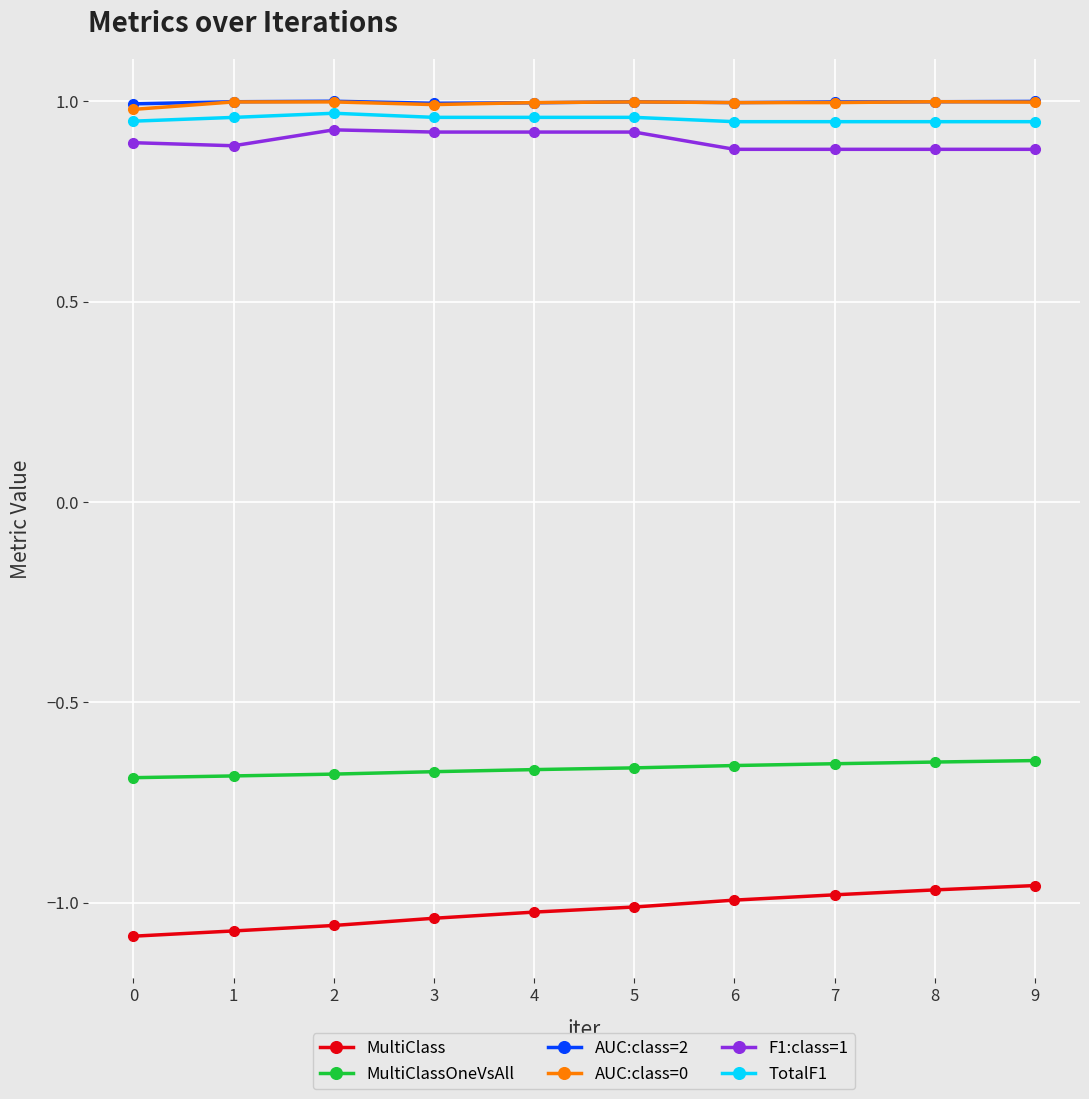

True or false: AUC:class=2 has a value of 0.7 at 6.

False